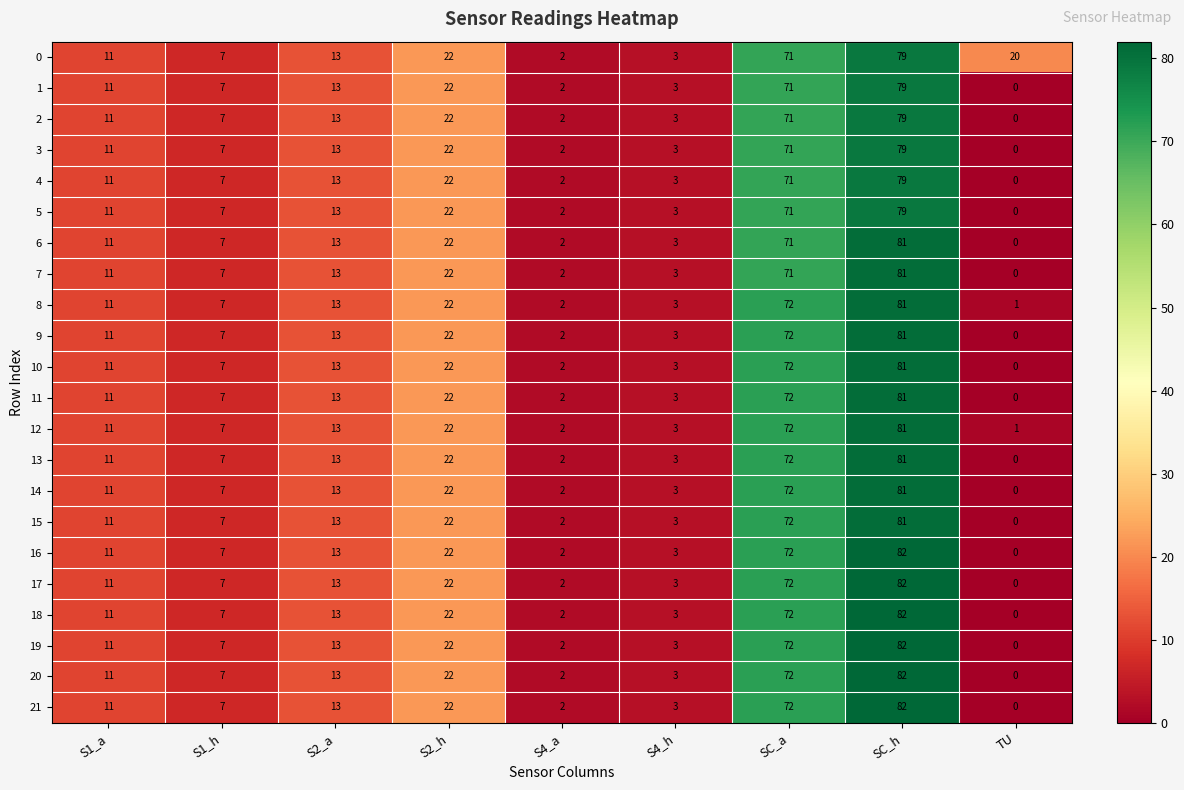

How many series are shown in this chart?

22